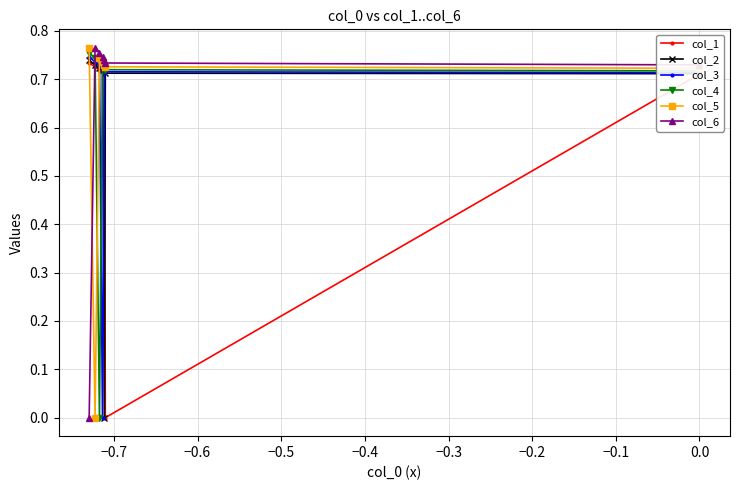

Count the col_6 values in the range 0 to 1.

7